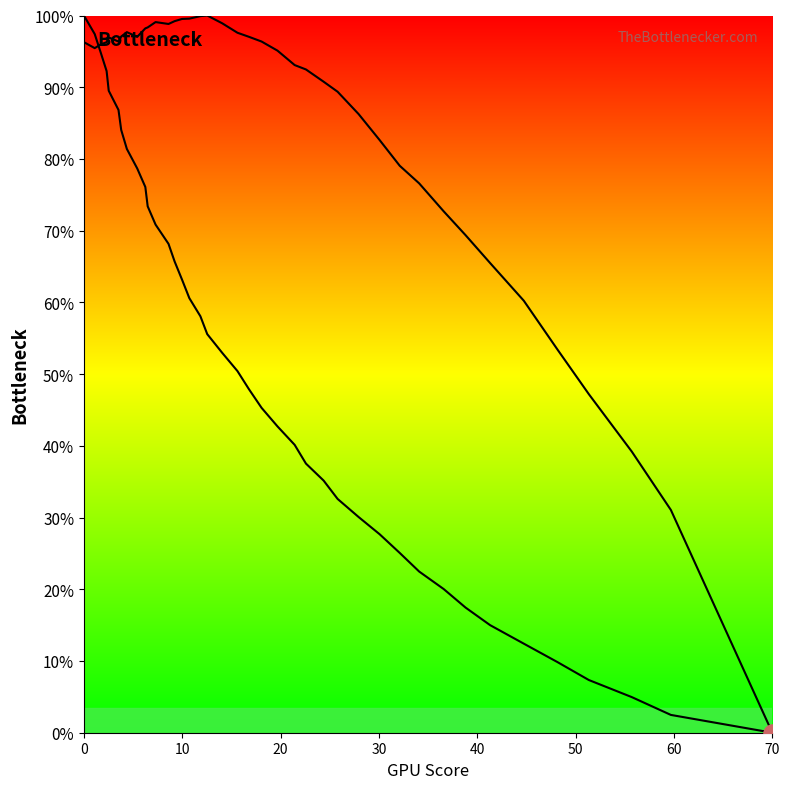

How many lines are shown in the chart?

2